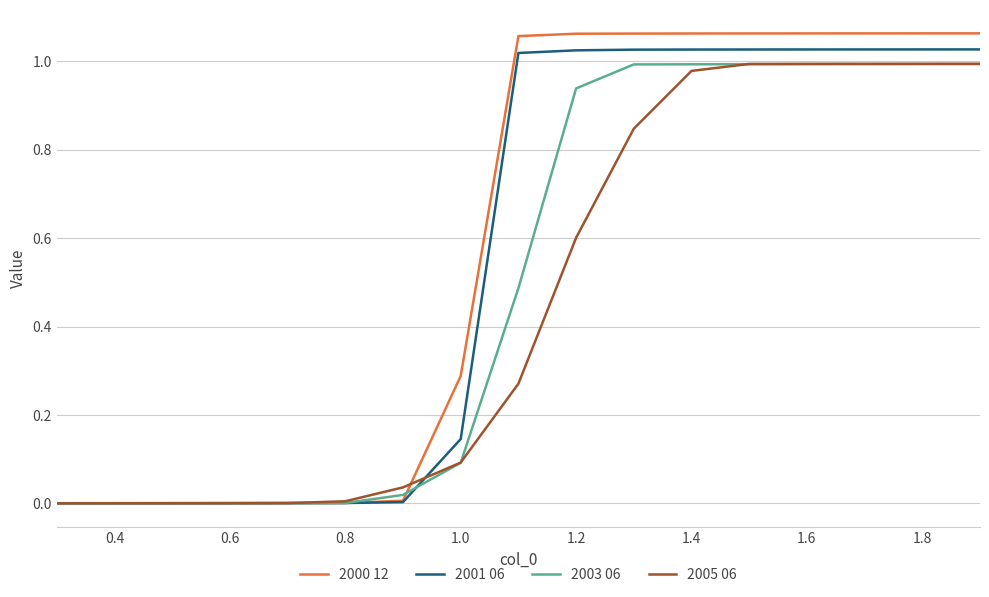

Is this an area chart (filled region under the line)?

No